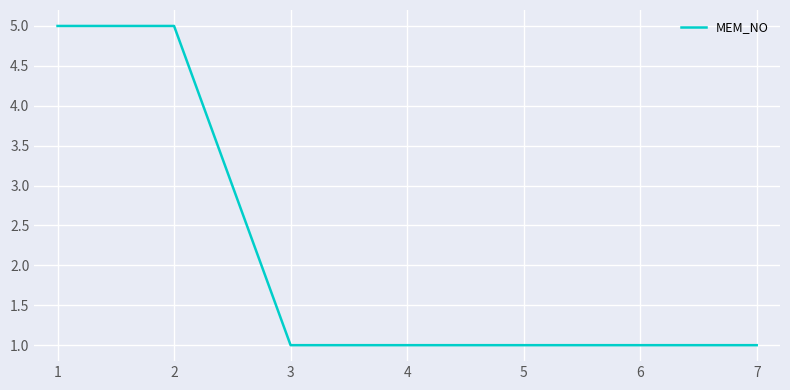

What is the ratio of the value at 1 to the value at 6?

5.0